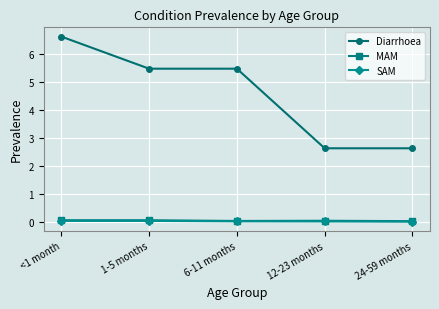

True or false: SAM and Diarrhoea cross at least once.

False